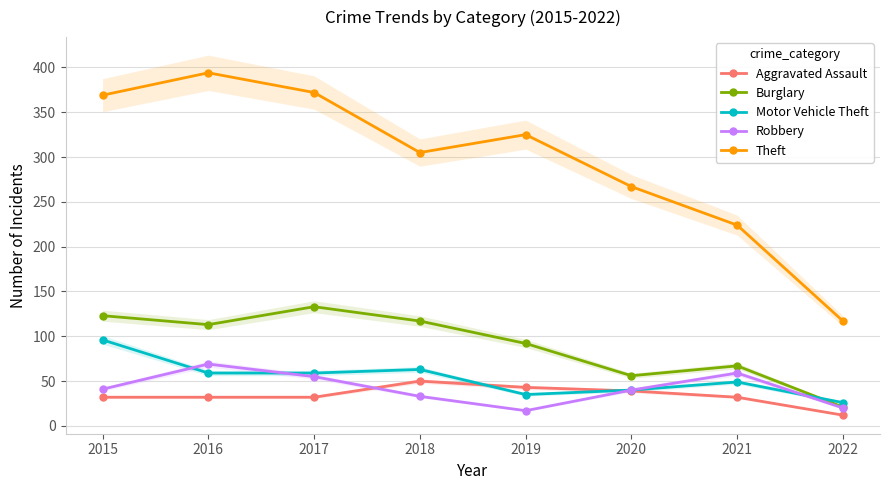

At which label does Burglary reach its minimum?

2022